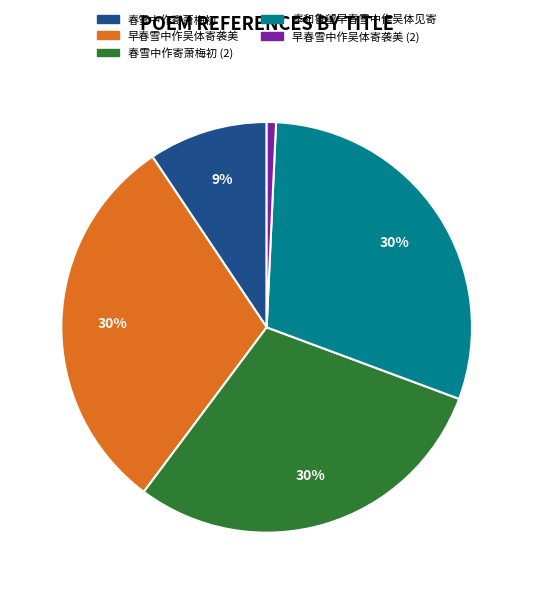

Which slice is the smallest?

早春雪中作吴体寄袭美 (2)